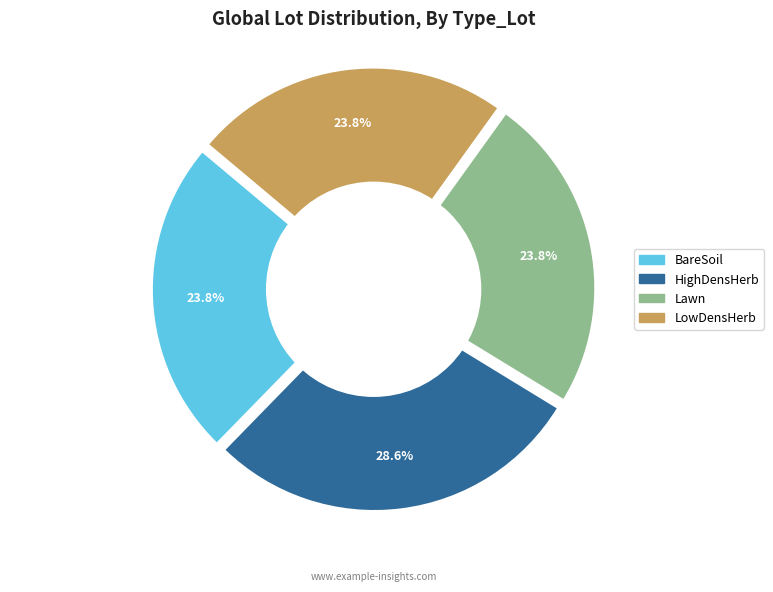

Does any single category account for the majority?

No